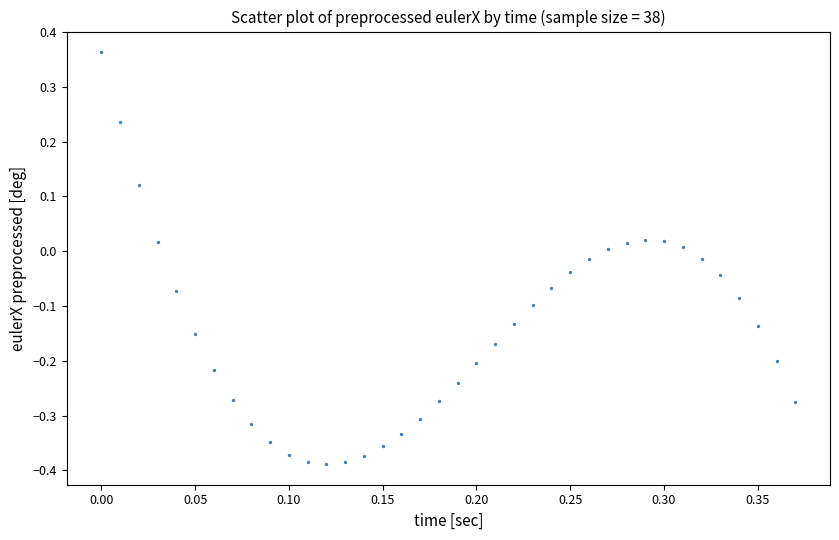

What is the range of Y values (max minus min)?

0.8